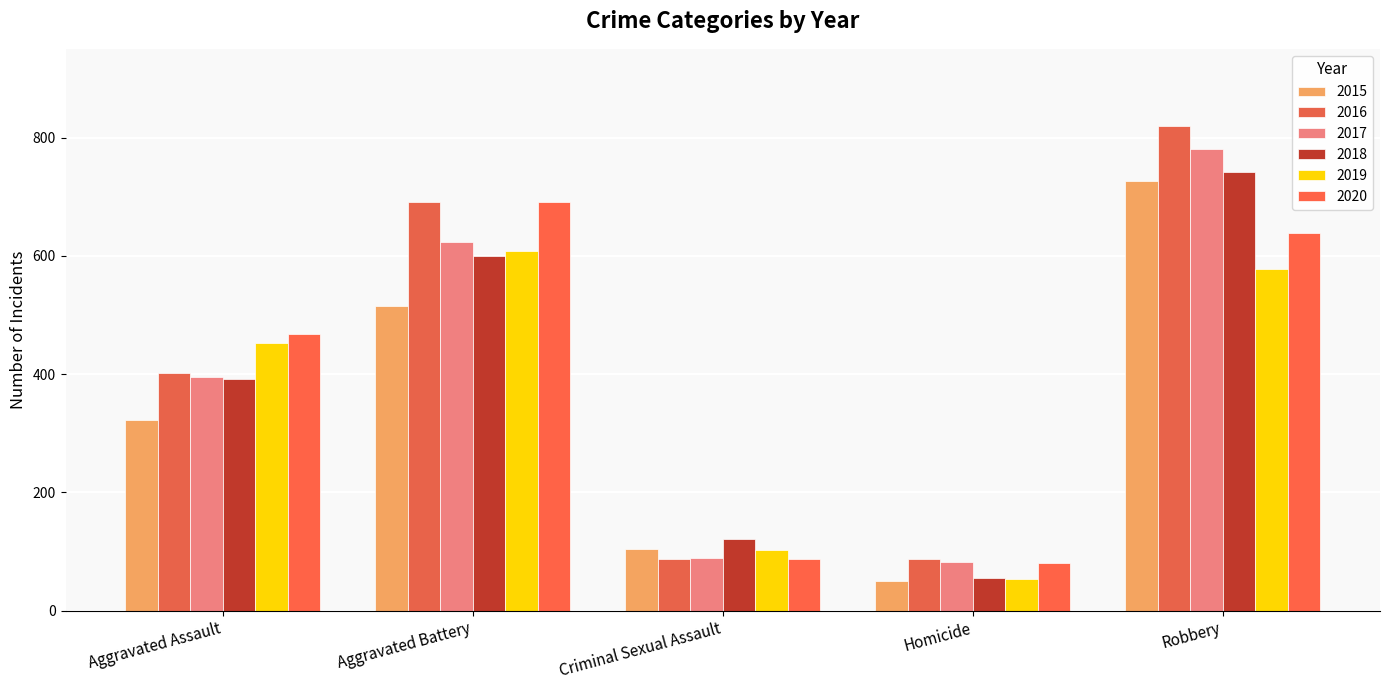

Reading right to left, list all the values displayed in this chart.

2015: 726	50	105	515	323
2016: 819	87	87	691	402
2017: 780	82	90	623	396
2018: 741	56	122	600	392
2019: 577	53	102	608	452
2020: 639	81	88	691	468